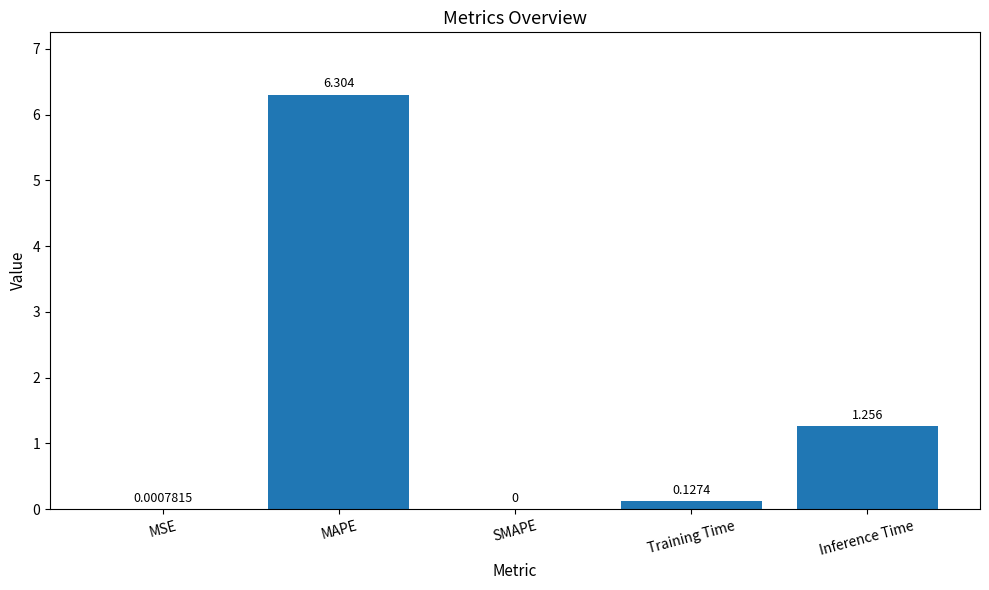

Where is the data nearest to the value 3?

Inference Time